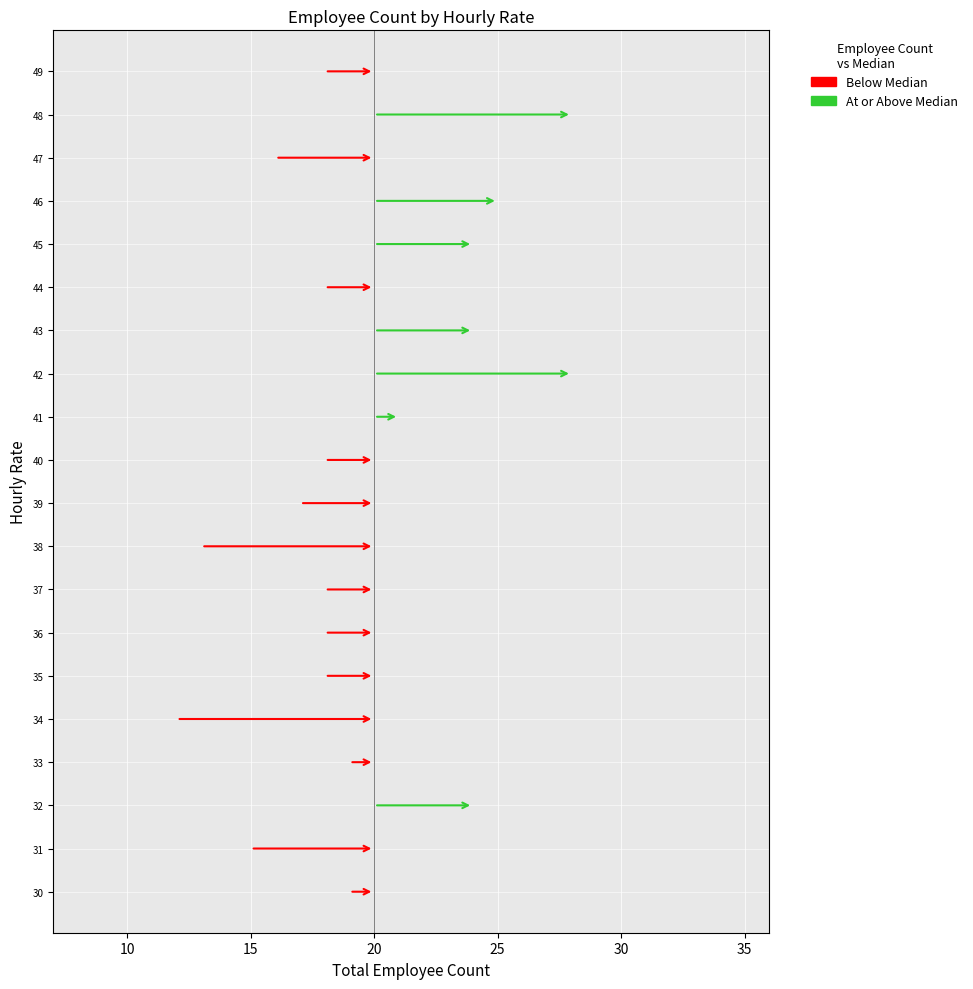

How many data points are above 18?

9